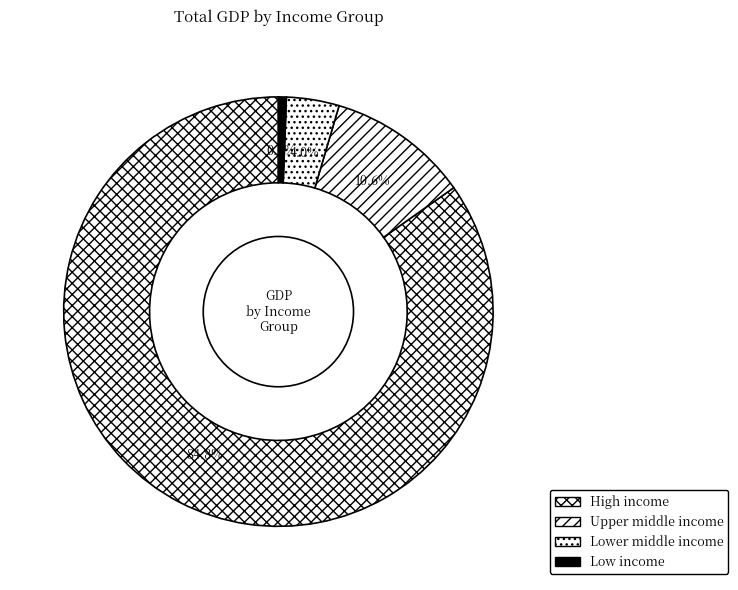

Which category has the biggest portion of the pie?

High income